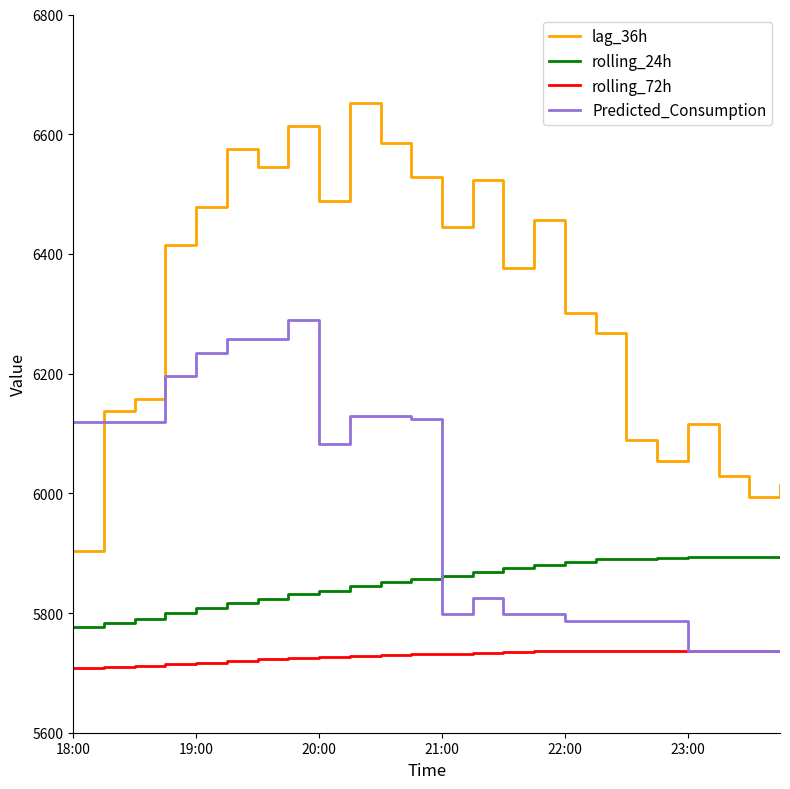

What is the average value of the rolling_24h series?

5851.6